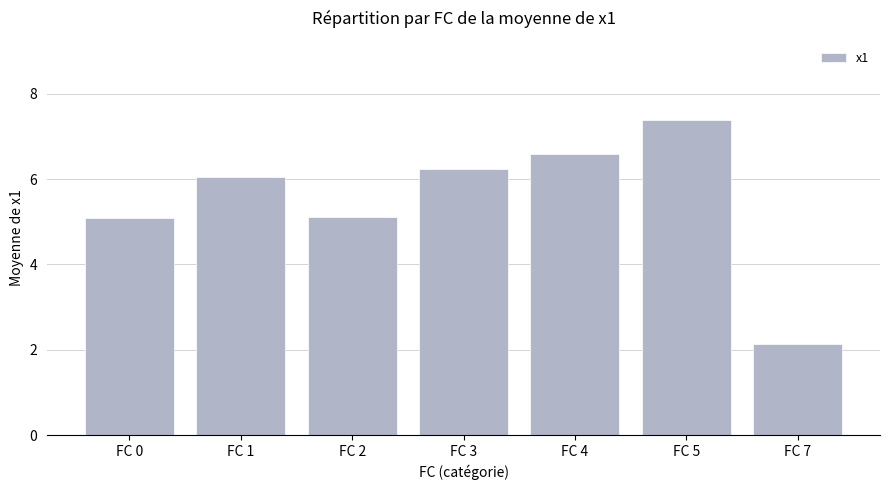

Count the number of data series in this chart.

1